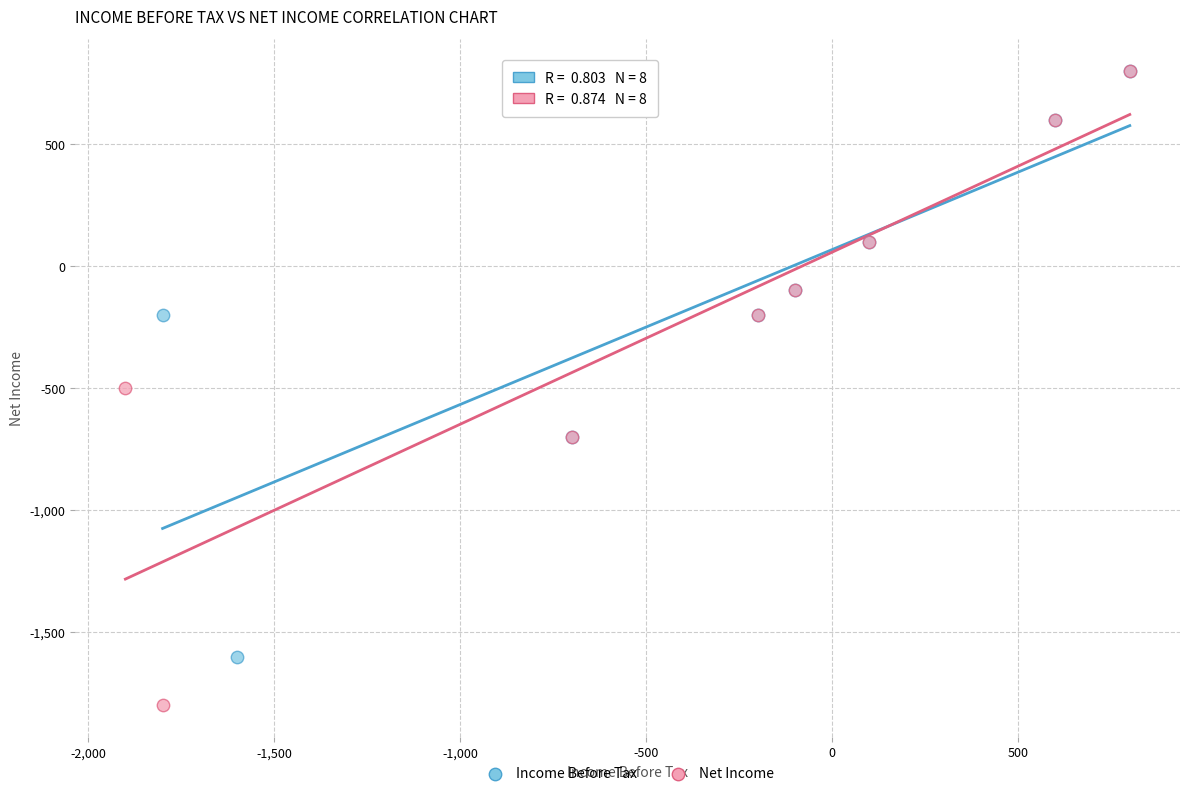

Which series reaches the minimum Y coordinate?

Net Income